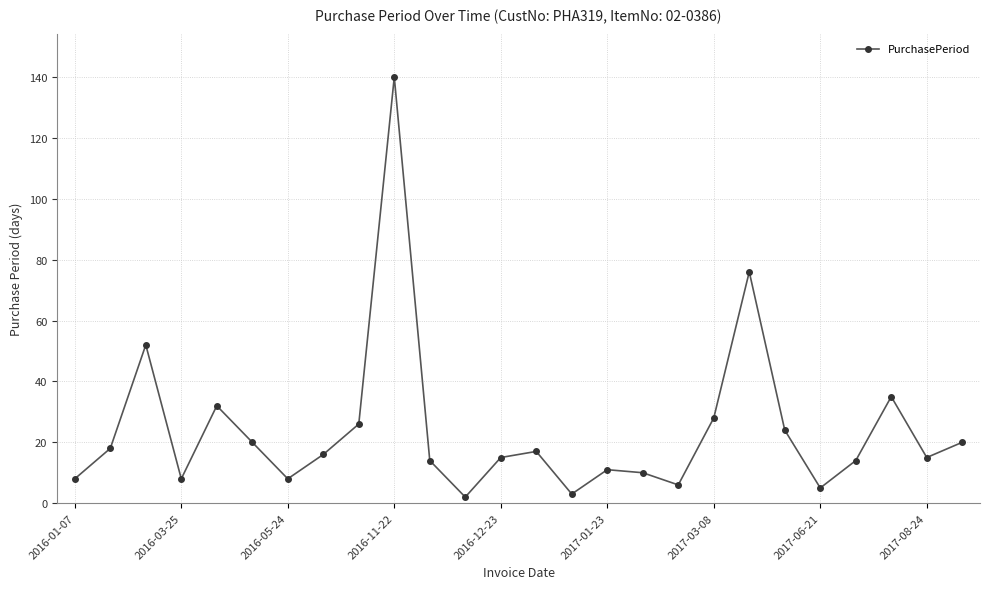

What is the maximum value shown in the chart?

140